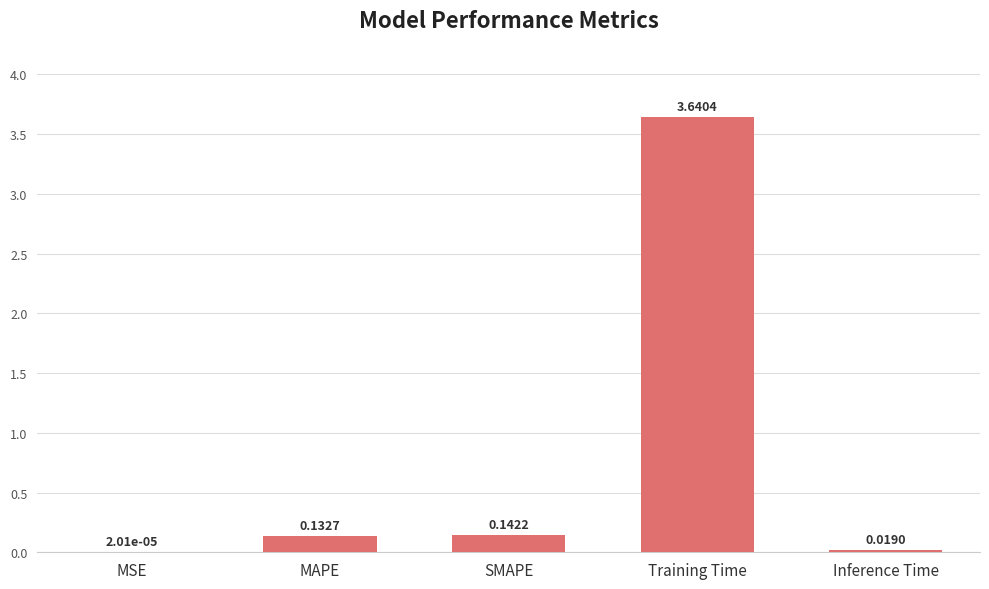

What is the sum of the values at Training Time and Inference Time?

3.7